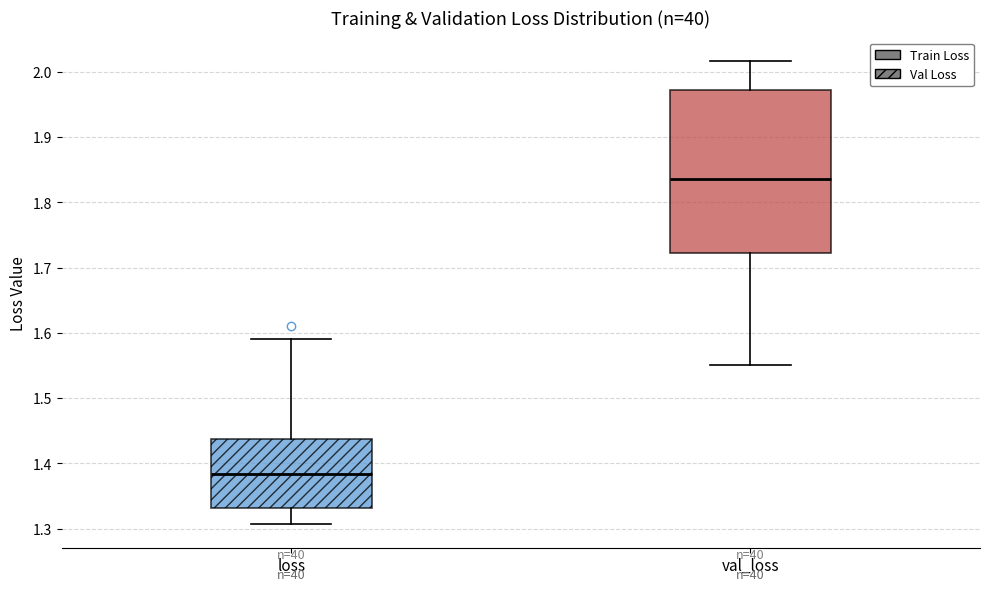

Which box's median line is the highest?

val_loss